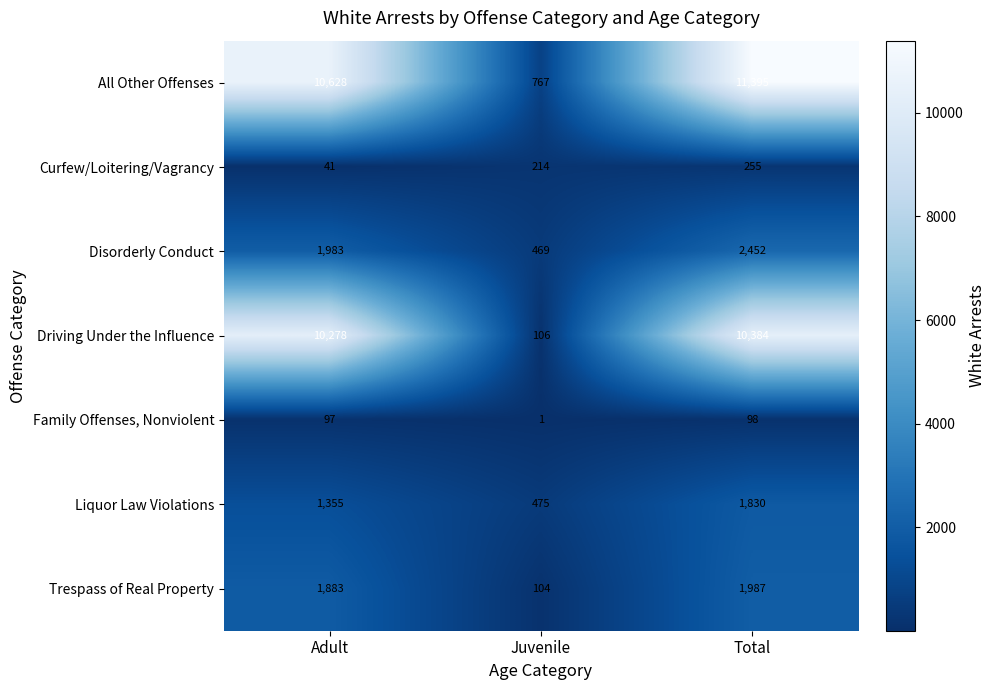

Reading left to right, transcribe all the data shown in this chart.

All Other Offenses: Adult=10628	Juvenile=767	Total=11395
Curfew/Loitering/Vagrancy: Adult=41	Juvenile=214	Total=255
Disorderly Conduct: Adult=1983	Juvenile=469	Total=2452
Driving Under the Influence: Adult=10278	Juvenile=106	Total=10384
Family Offenses, Nonviolent: Adult=97	Juvenile=1	Total=98
Liquor Law Violations: Adult=1355	Juvenile=475	Total=1830
Trespass of Real Property: Adult=1883	Juvenile=104	Total=1987